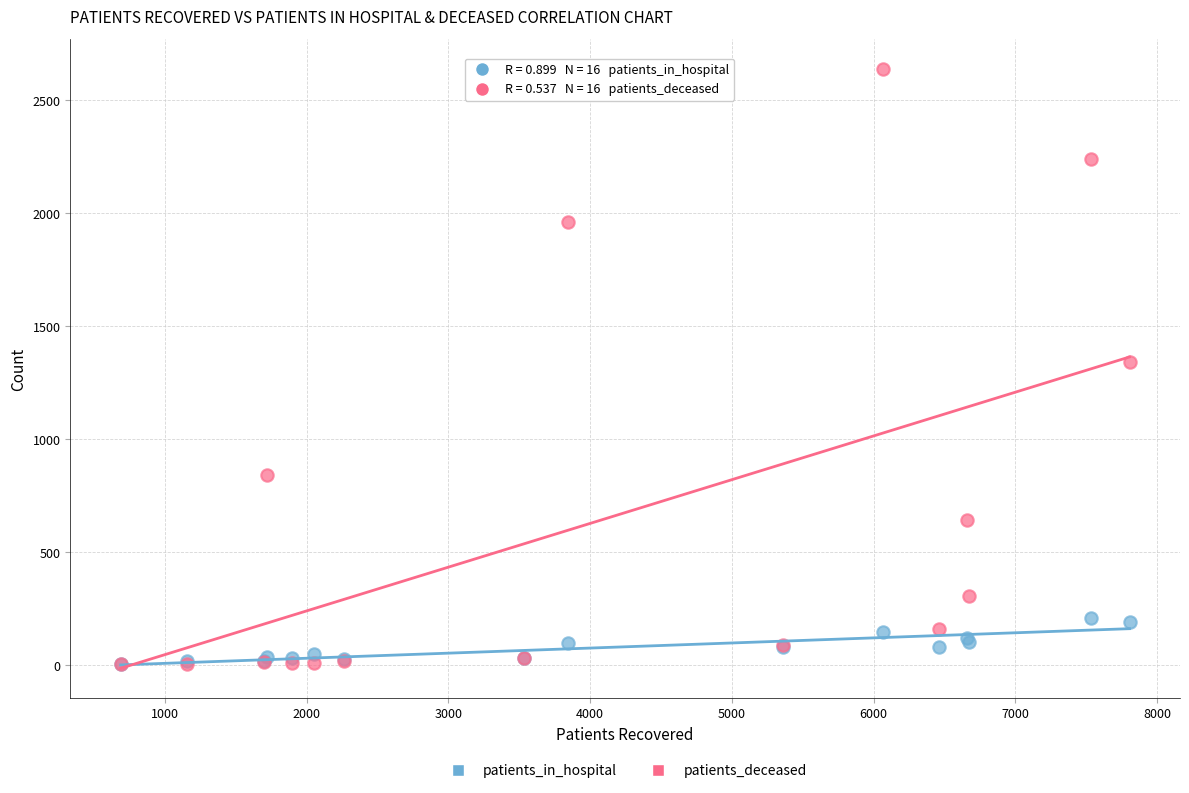

Which series contains the highest Y value?

patients_deceased